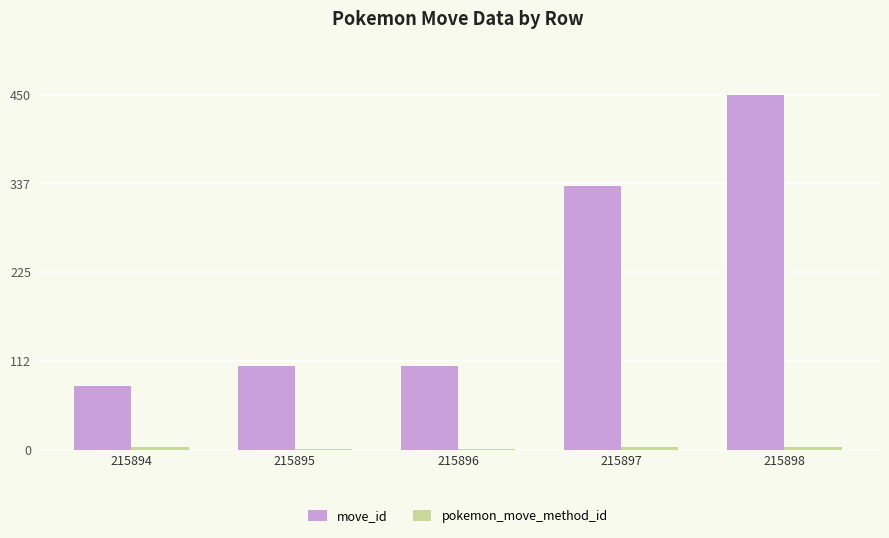

The value of move_id at 215898 is 450. True or false?

True